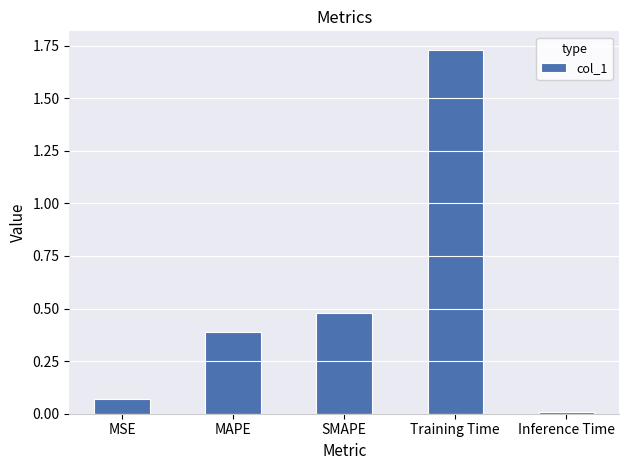

The chart shows a value of 0.4 at MAPE. True or false?

True